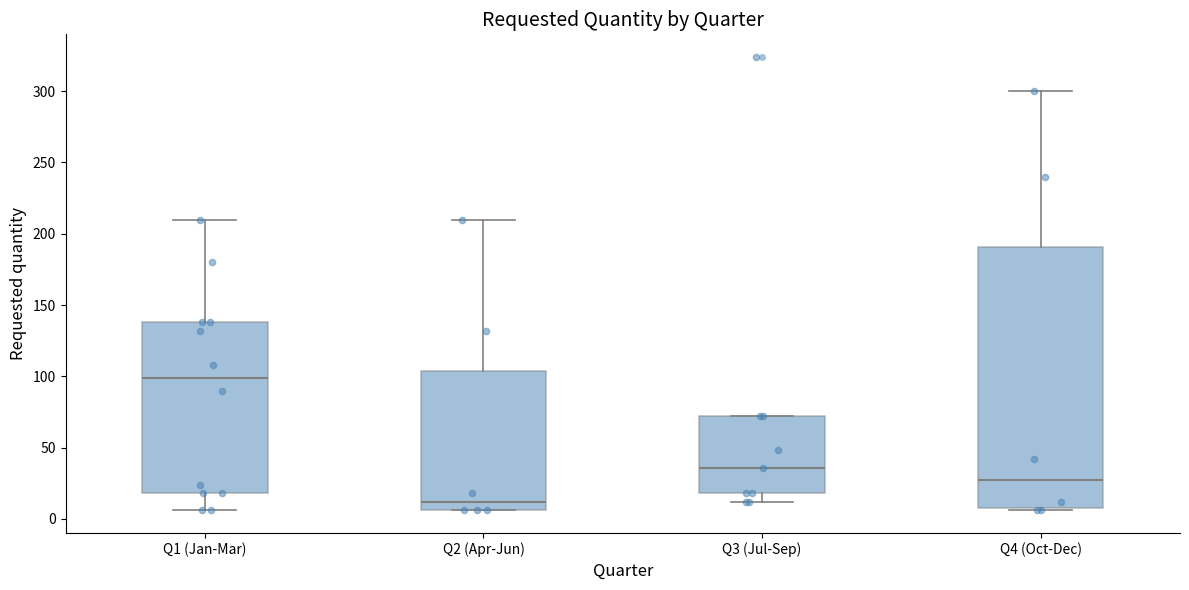

Reading left to right, transcribe this box plot: for each box, give where its median line is, the range the box spans, and where its two whiskers end, as read against the y-axis. The values are not printed on the chart, so give them approximately, as read against the axis.

Q1 (Jan-Mar): median 100, box 20 to 140, whiskers 5 to 210
Q2 (Apr-Jun): median 10, box 5 to 105, whiskers 5 to 210
Q3 (Jul-Sep): median 35, box 20 to 70, whiskers 10 to 70
Q4 (Oct-Dec): median 25, box 10 to 190, whiskers 5 to 300